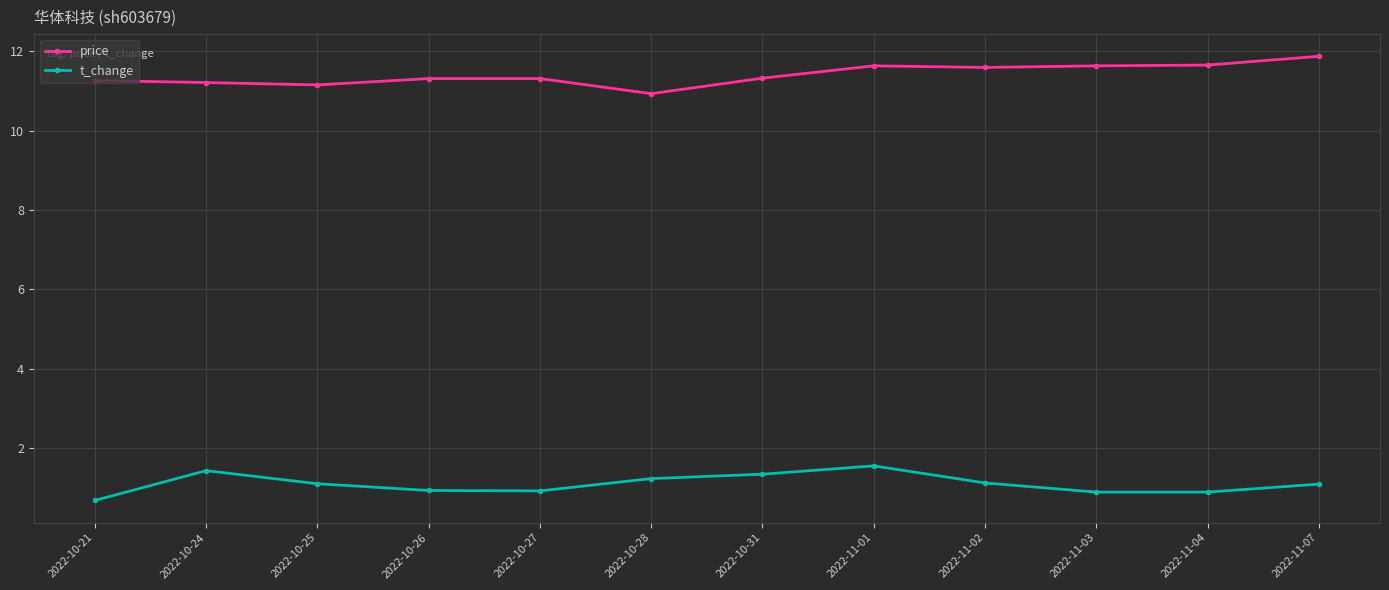

What position from the left is 2022-11-04?

11